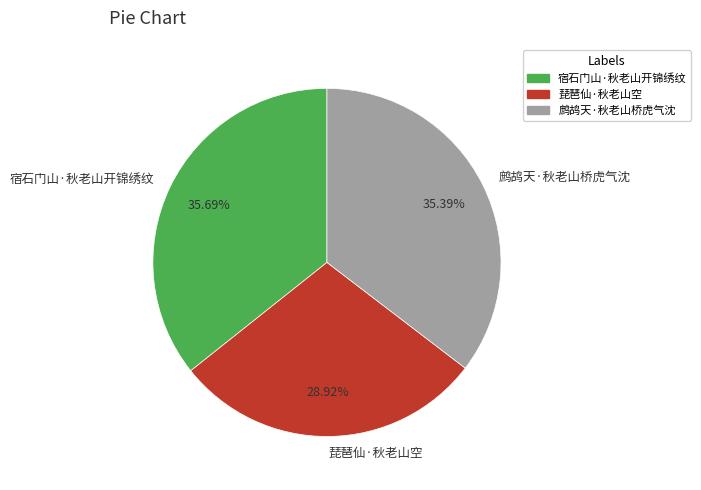

Do 鹧鸪天·秋老山桥虎气沈 and 宿石门山·秋老山开锦绣纹 together represent more than half of the pie?

Yes